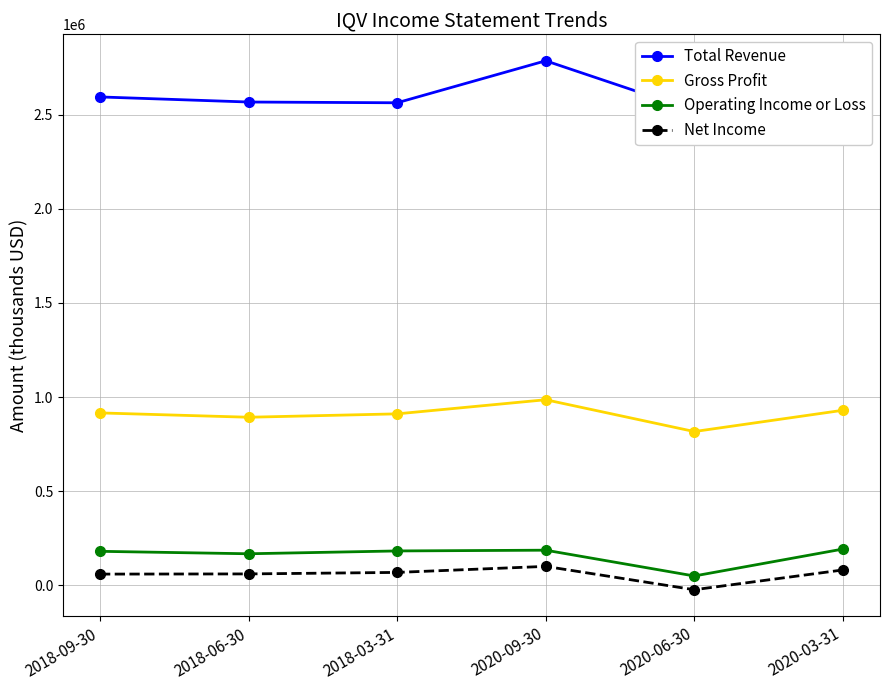

True or false: Total Revenue and Operating Income or Loss cross at least once.

False